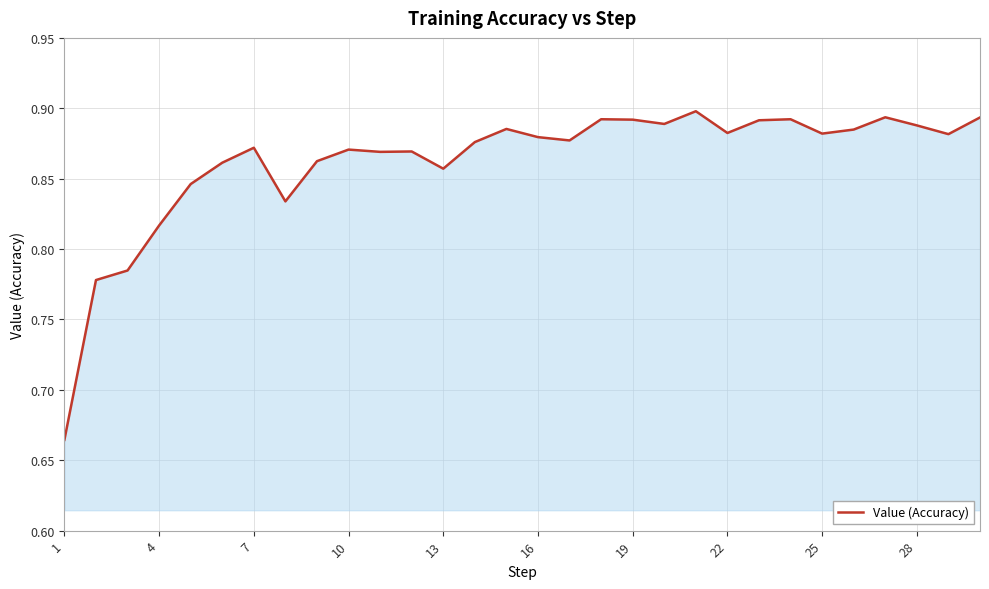

How many lines are shown in the chart?

1